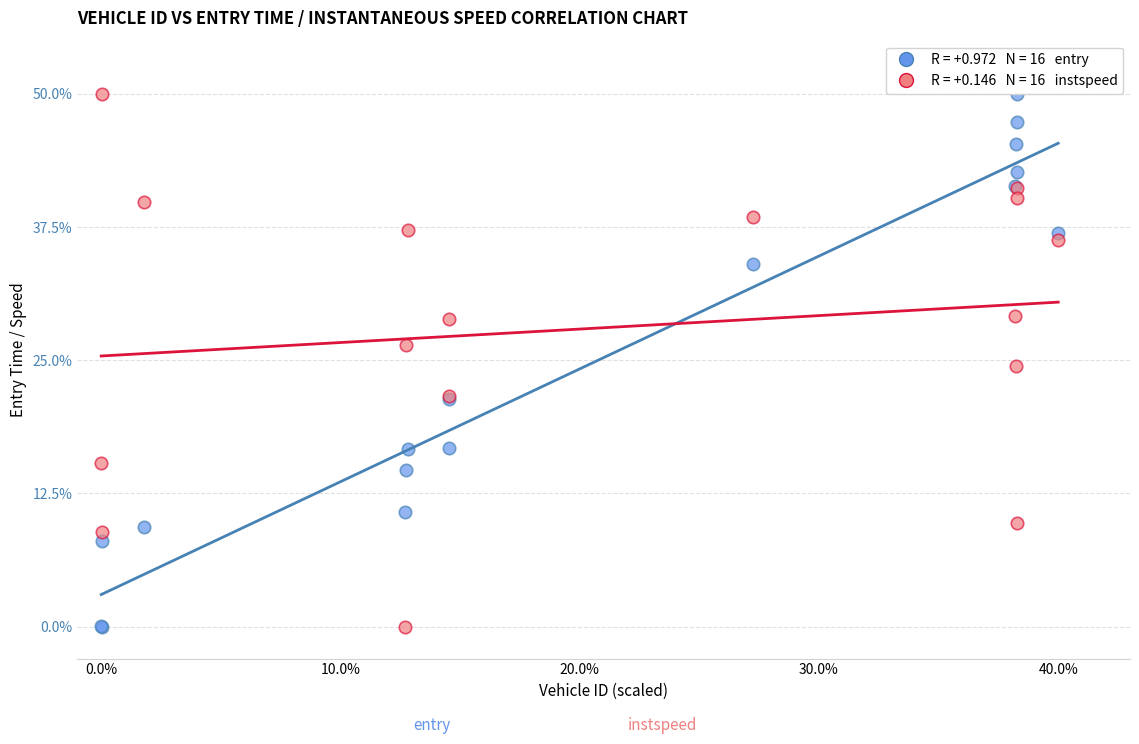

Across all series, what Y value is closest to 25?

24.4